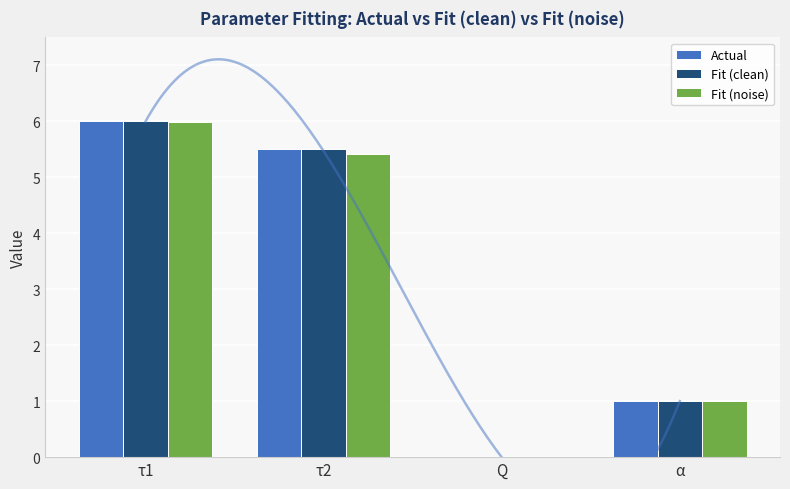

At τ2, list the series in order from smallest to largest.

Fit (noise), Actual, Fit (clean)